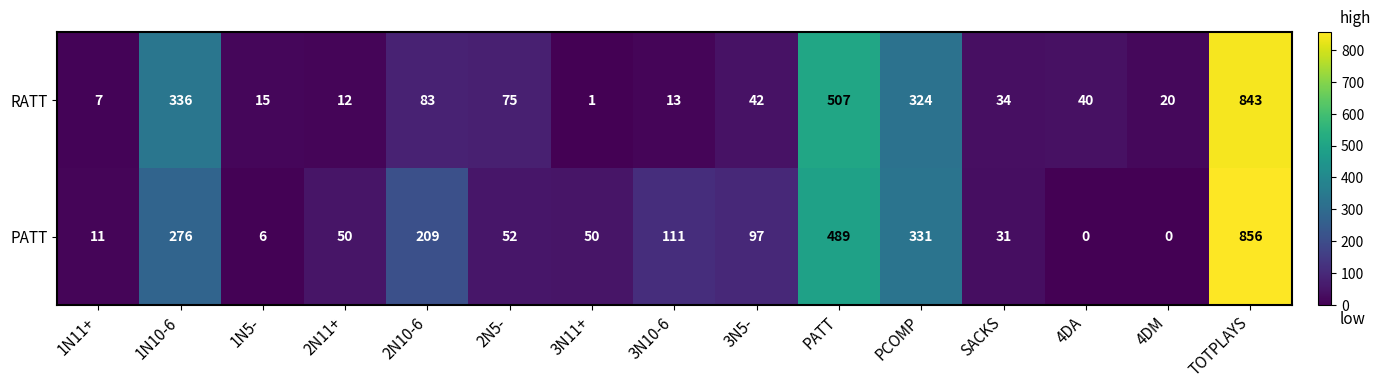

Which series changed the most between 1N5- and TOTPLAYS?

PATT